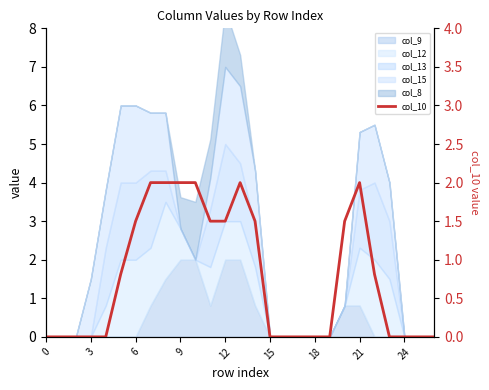

Where is the first local maximum?

13